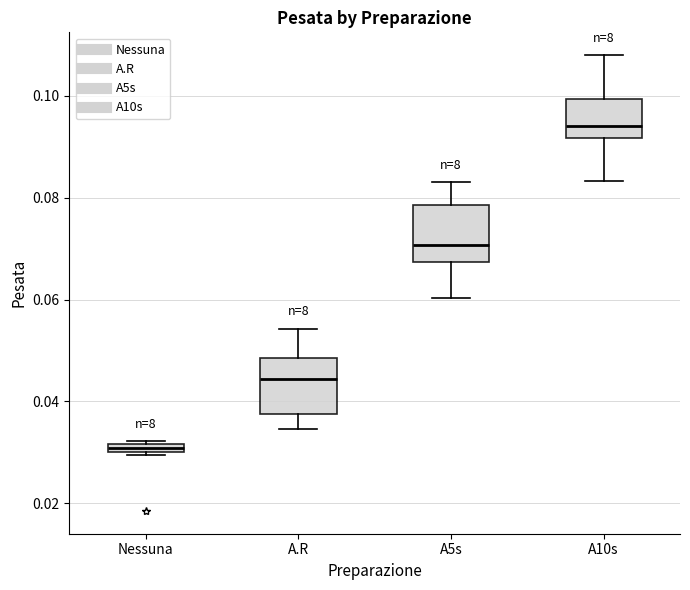

Where does the upper whisker of the box for A10s end on the y-axis? The values are not printed on the chart, so give them approximately, as read against the axis.

0.108